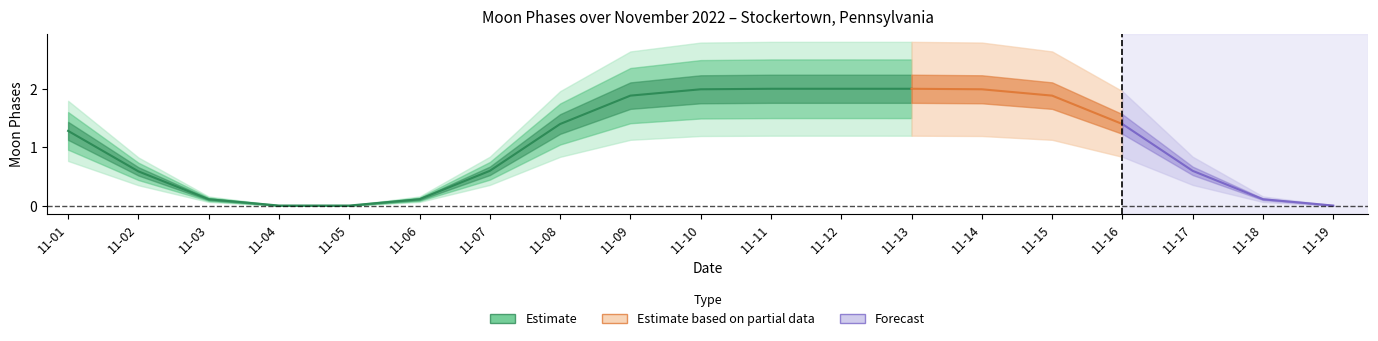

Does the chart have visible grid lines?

No